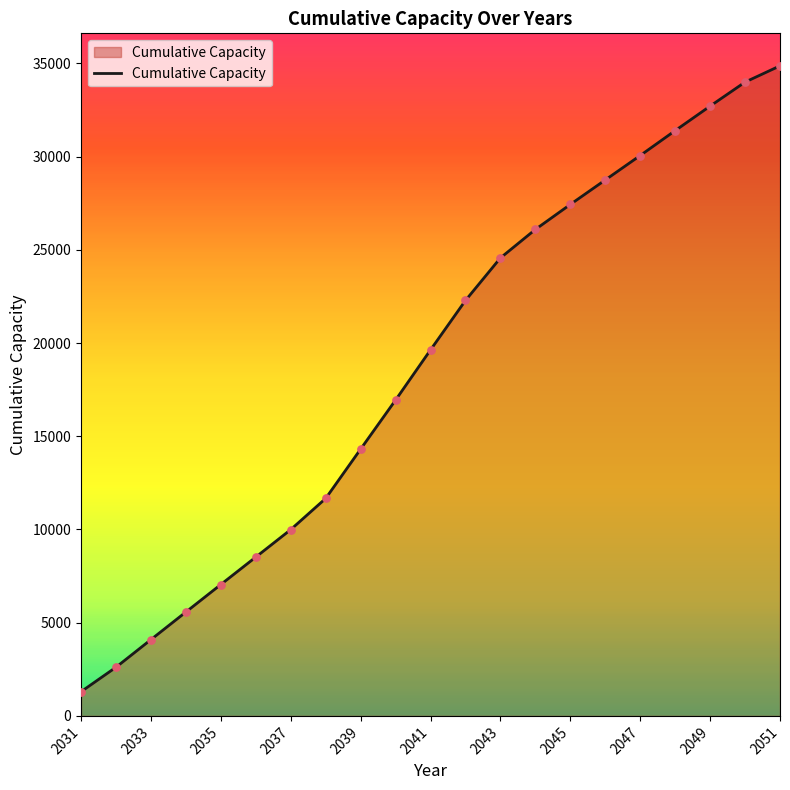

What is the difference between the maximum and minimum values?

33573.9